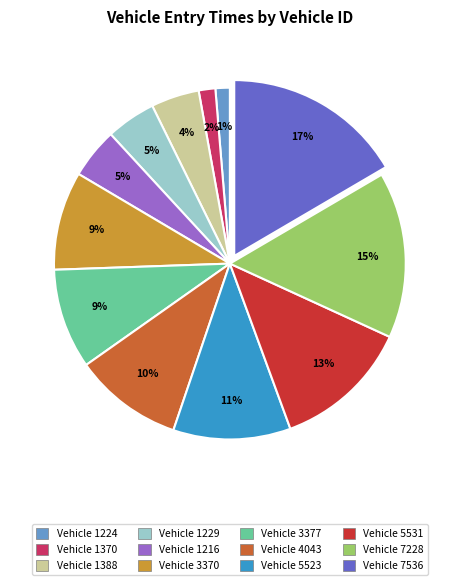

Does any single category account for the majority?

No